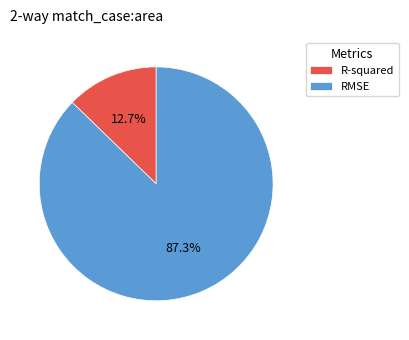

To the nearest percent, what is the average slice percentage?

50%